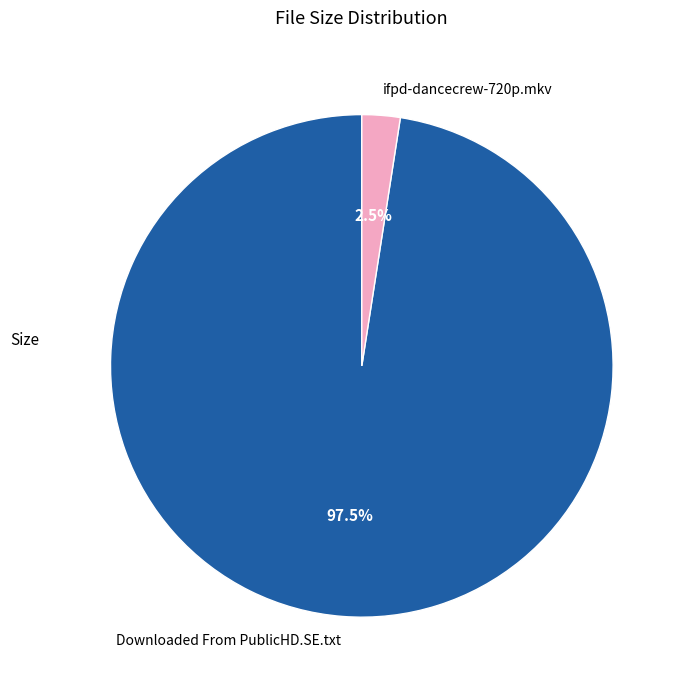

How much of the chart is everything except Downloaded From PublicHD.SE.txt?

2.5%